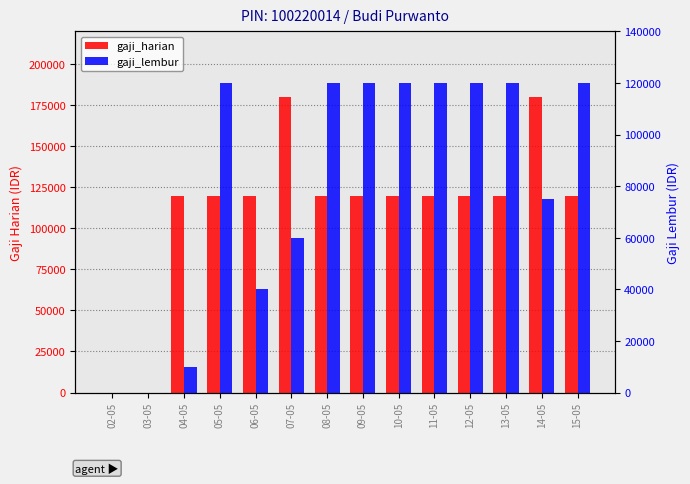

Which series has the largest range (max minus min)?

gaji_harian